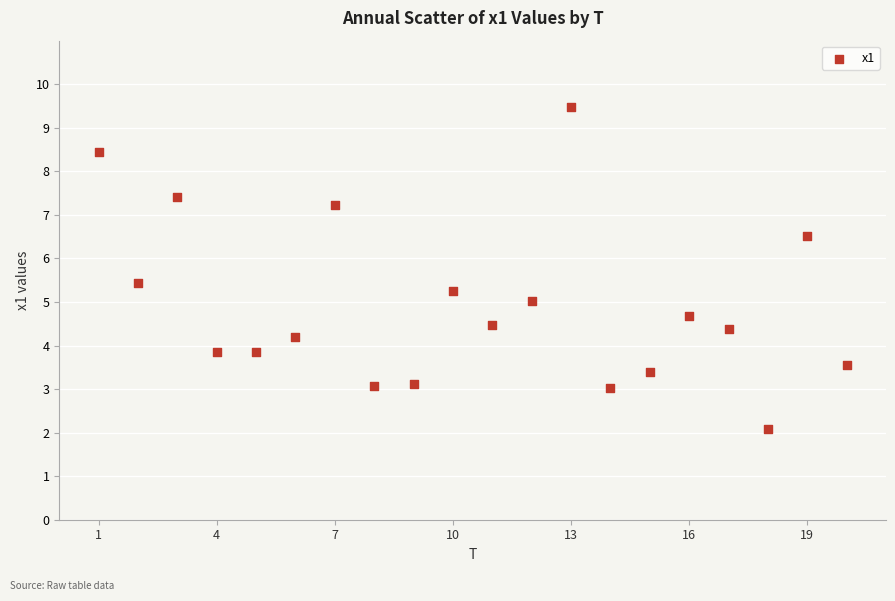

What is the range of X values (max minus min)?

19.0